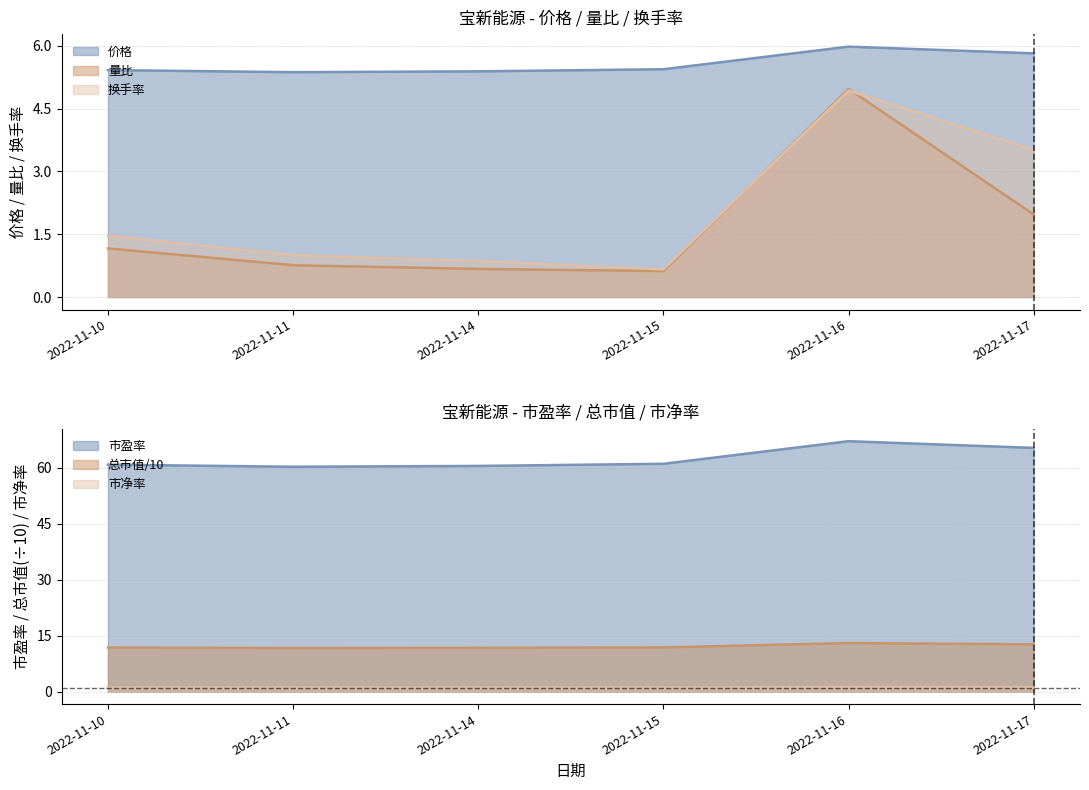

Where is 量比 nearest to the value 2?

2022-11-17